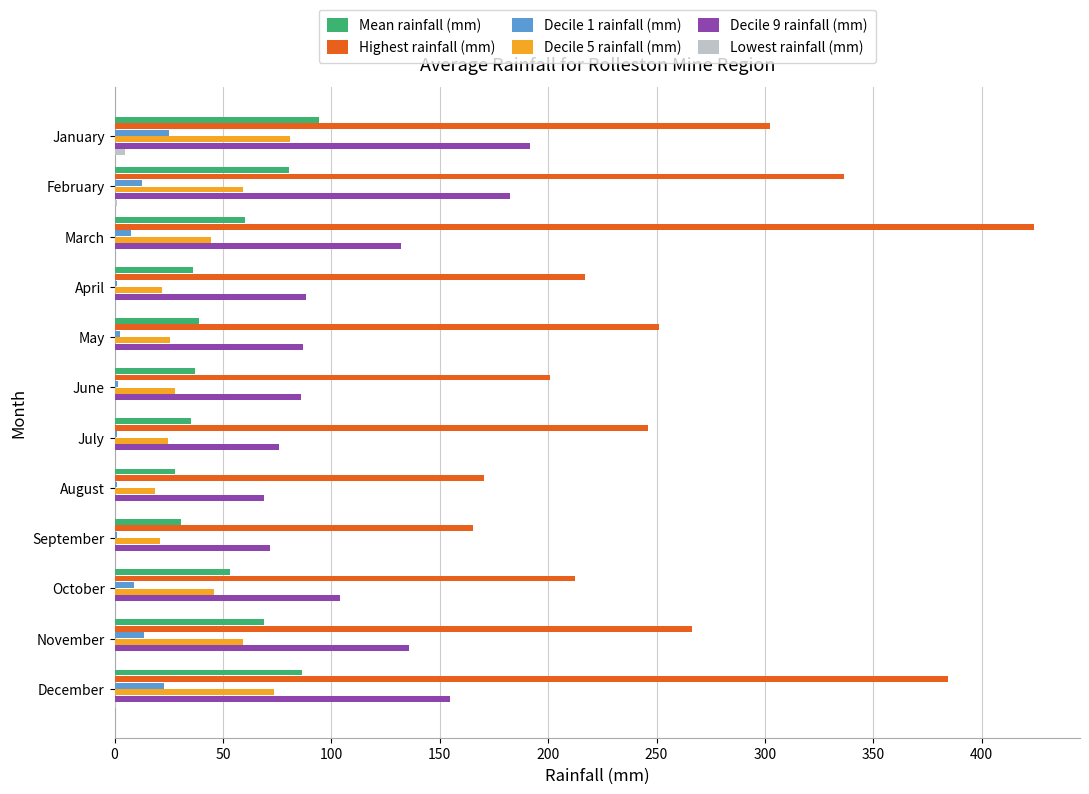

The value of Decile 9 rainfall (mm) at April is 88.4. True or false?

True